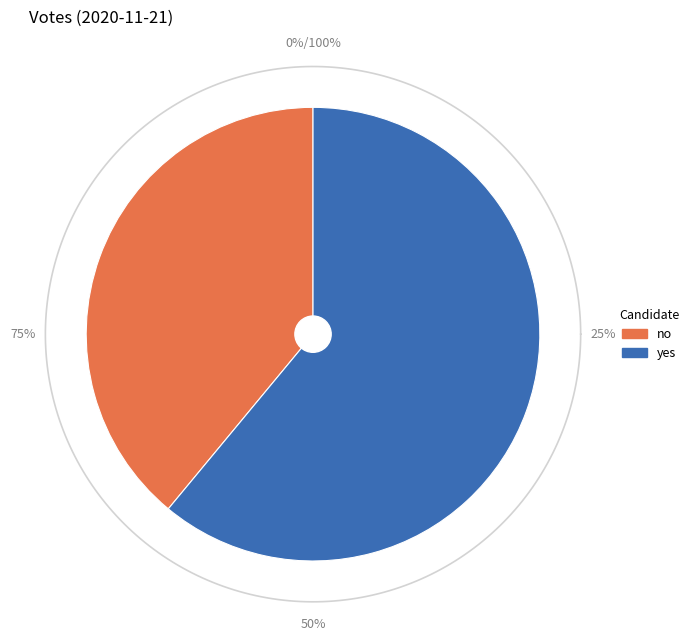

Rank the categories by value from lowest to highest.

no, yes